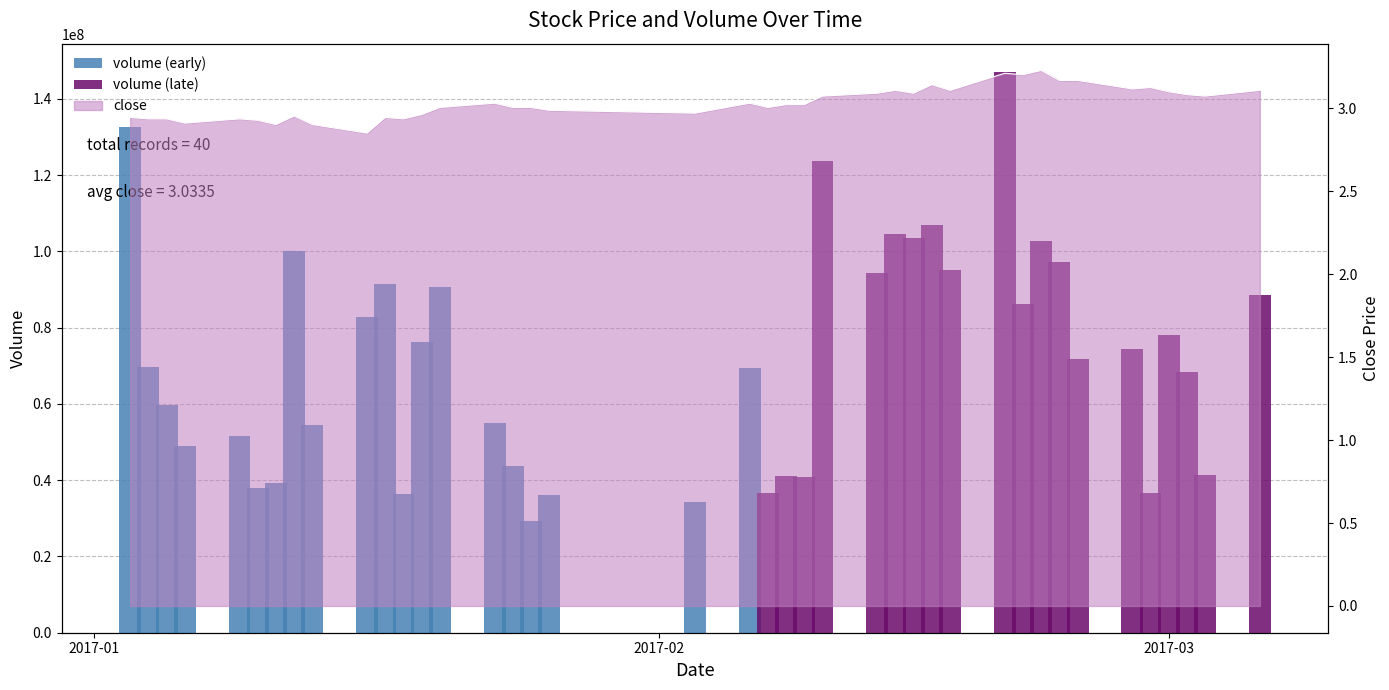

What is the label of the 19th bar from the right?

2017-02